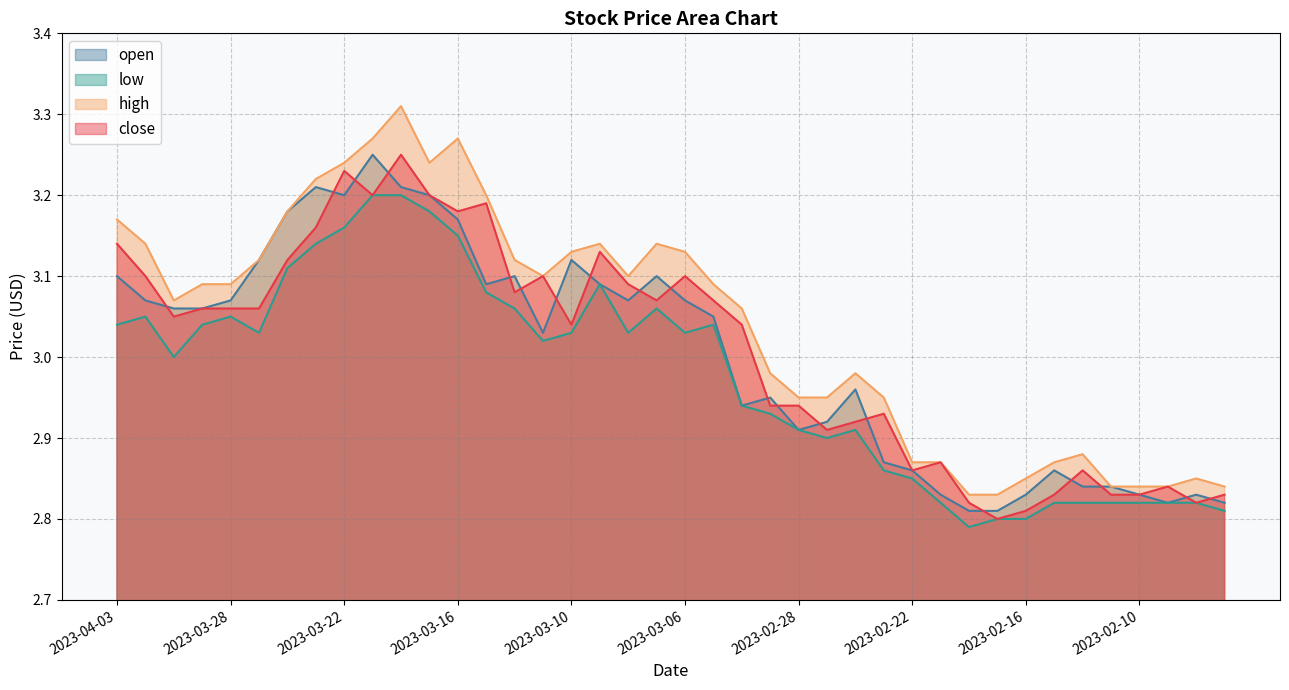

True or false: open and low cross at least once.

False